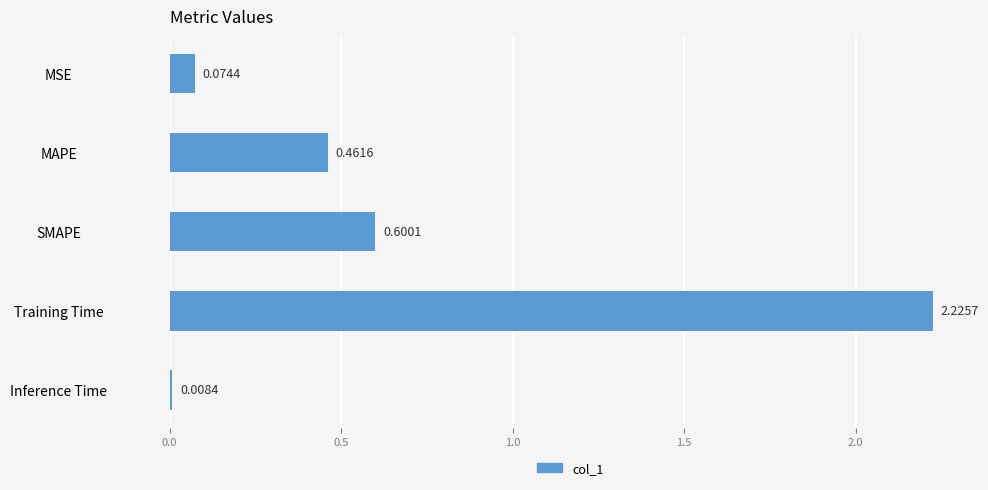

What is the label of the 5th bar from the bottom?

MSE